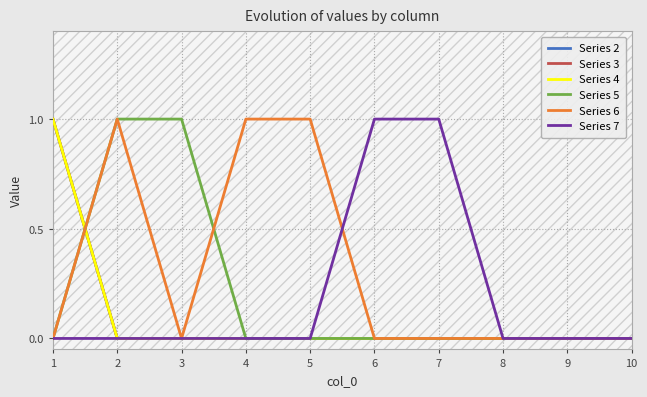

Does the chart have visible grid lines?

Yes